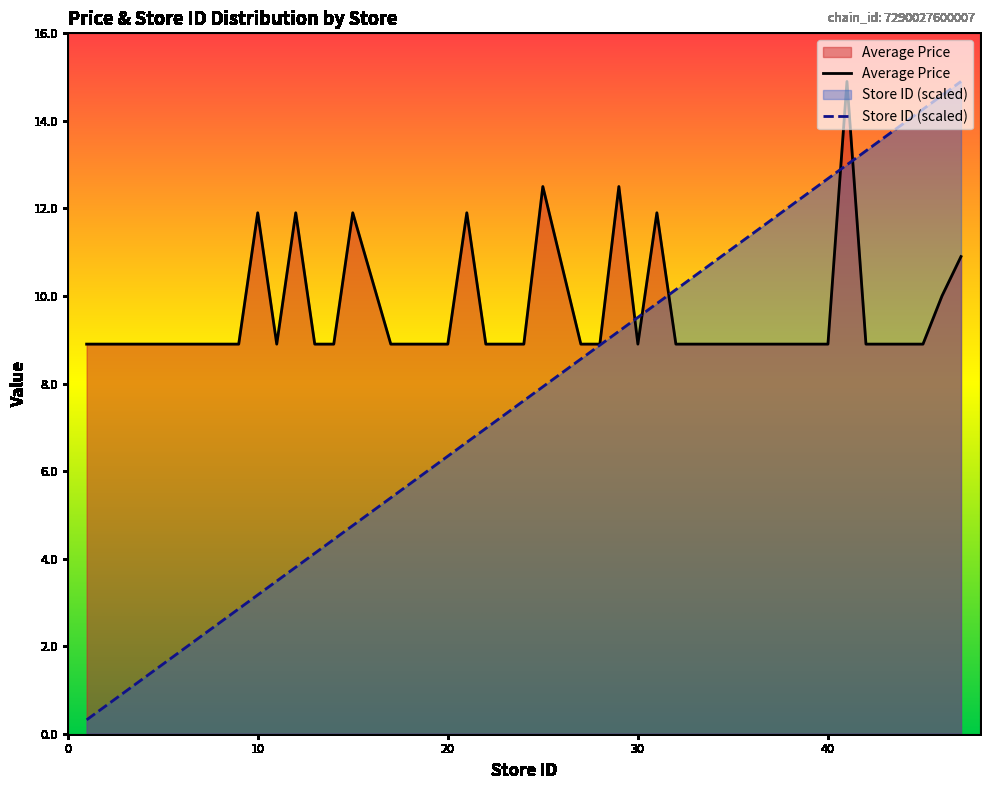

Does the chart have visible grid lines?

No